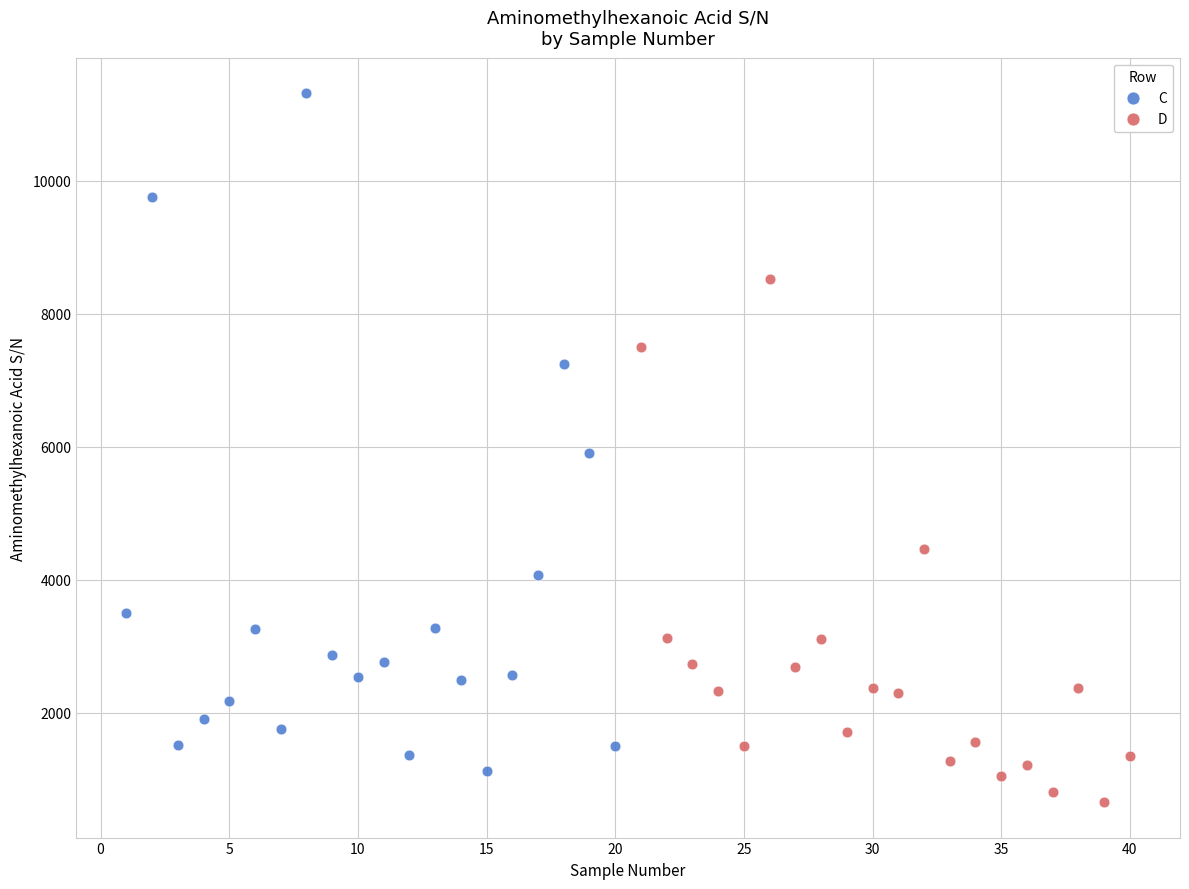

Which series reaches the minimum Y coordinate?

D